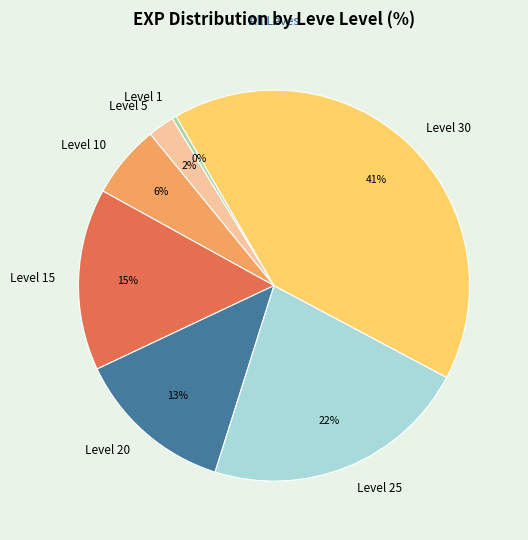

How many segments does this pie chart have?

7